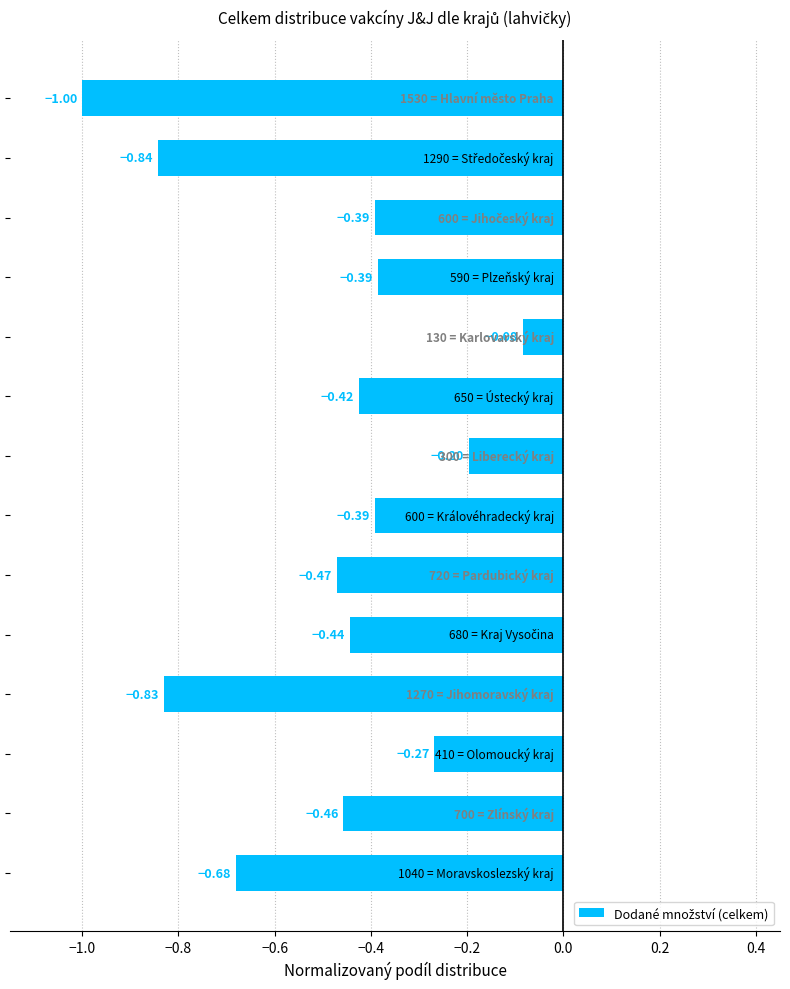

What is the difference between the second highest and minimum values?

0.8